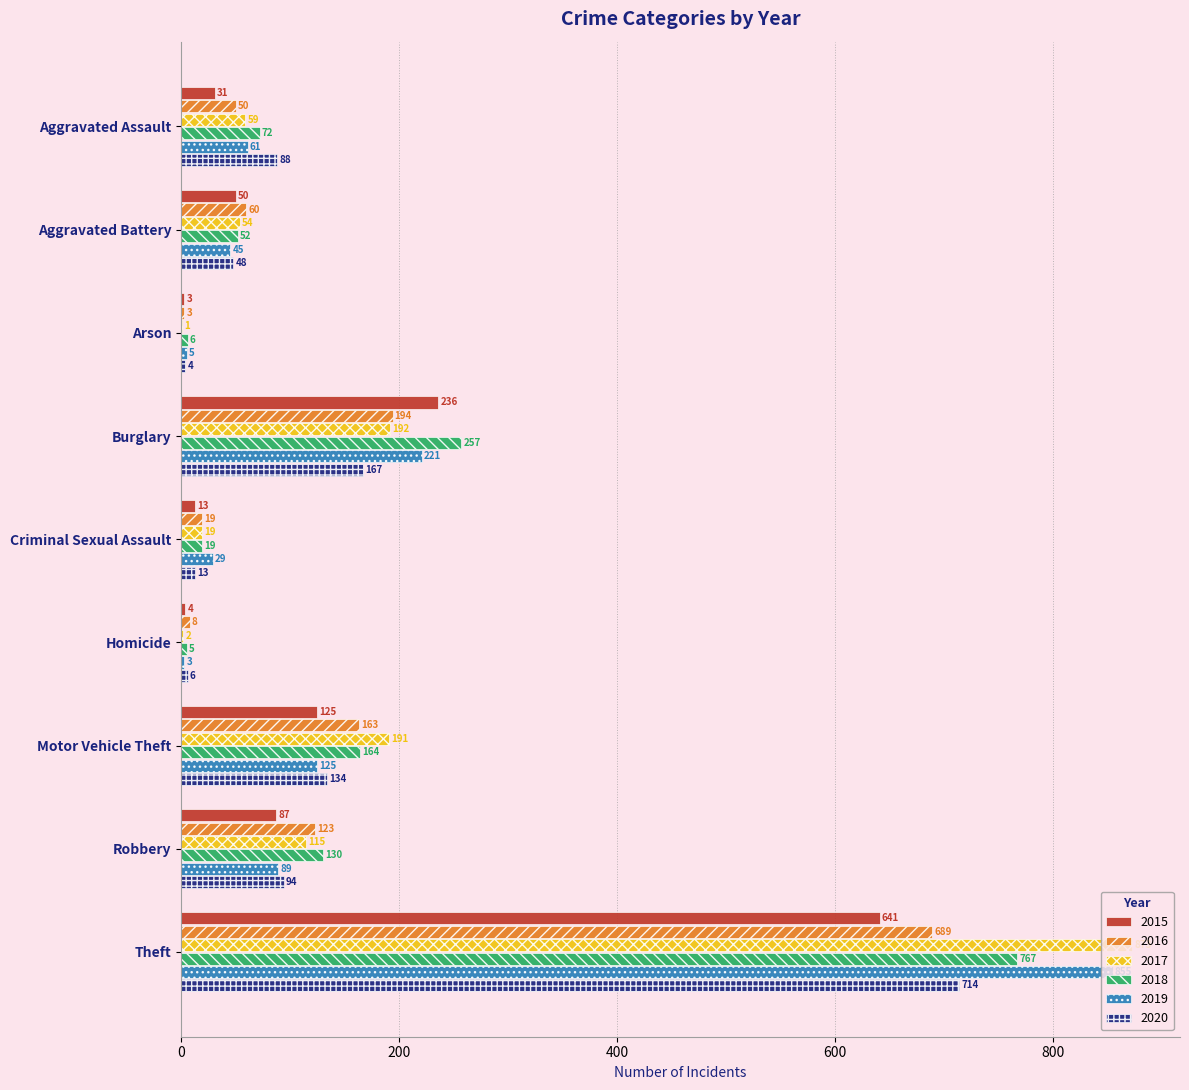

At which label does 2015 reach its peak?

Theft